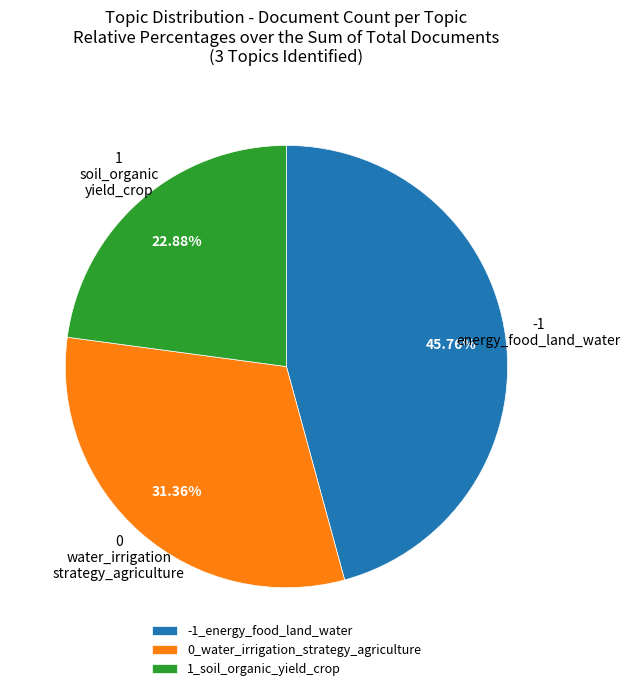

True or false: -1_energy_food_land_water accounts for 46% of the total.

True